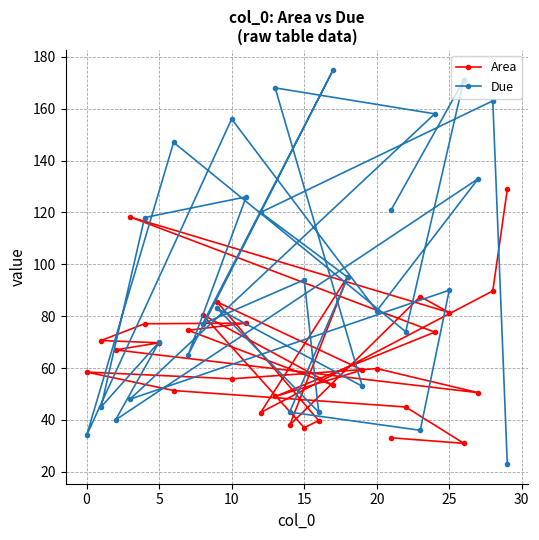

Reading left to right, extract all data points from this chart.

Area: 33.1	31.0	45.0	51.3	58.5	55.8	59.8	50.5	67.0	69.7	70.6	77.1	77.3	74.5	53.4	80.6	37.0	39.7	85.5	59.3	49.0	73.8	118.2	81.4	87.5	38.0	95.3	42.8	89.7	128.9
Due: 121.0	171.0	74.0	147.0	34.0	156.0	82.0	133.0	40.0	70.0	45.0	118.0	126.0	65.0	175.0	77.0	94.0	43.0	83.0	53.0	168.0	158.0	48.0	90.0	36.0	43.0	95.0	120.0	163.0	23.0